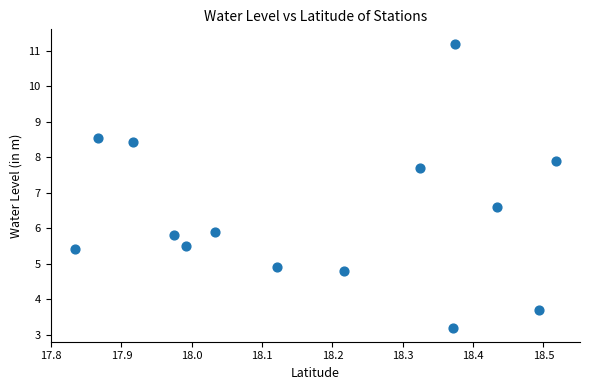

What is the range of Y values (max minus min)?

8.0